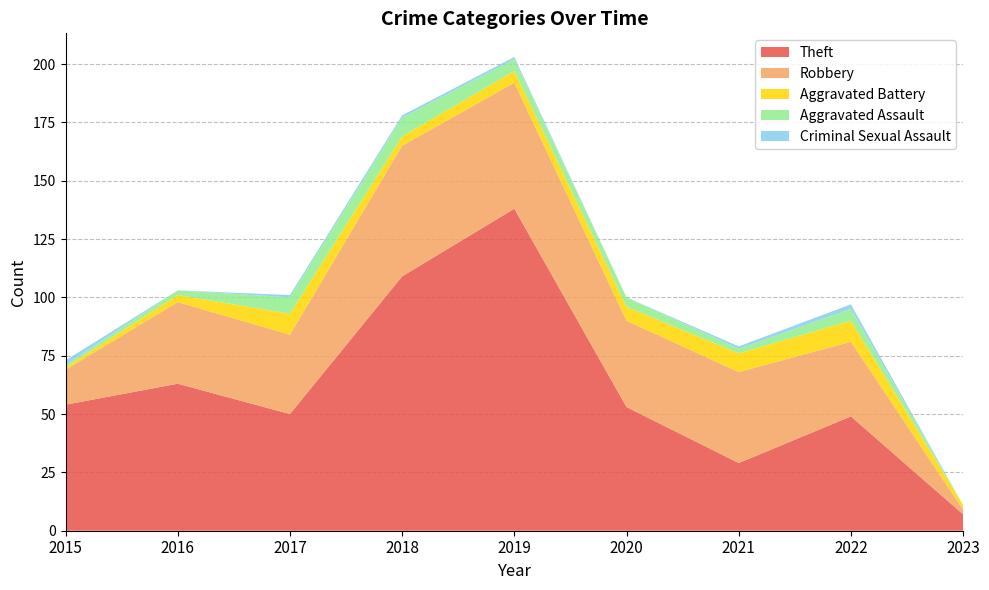

Reading right to left, what are all the values shown in this chart?

Theft: 2023=7	2022=49	2021=29	2020=53	2019=138	2018=109	2017=50	2016=63	2015=54
Robbery: 2023=2	2022=32	2021=39	2020=37	2019=54	2018=56	2017=34	2016=35	2015=15
Aggravated Battery: 2023=2	2022=9	2021=8	2020=6	2019=5	2018=4	2017=9	2016=3	2015=1
Aggravated Assault: 2023=0	2022=5	2021=2	2020=4	2019=5	2018=8	2017=7	2016=2	2015=1
Criminal Sexual Assault: 2023=0	2022=2	2021=1	2020=0	2019=1	2018=1	2017=1	2016=0	2015=2